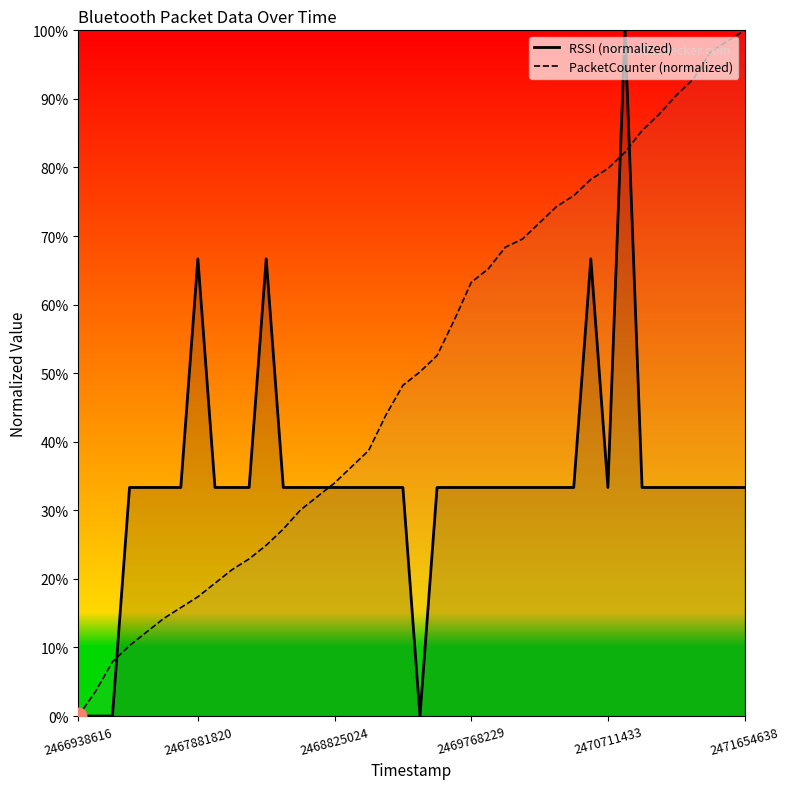

The value of PacketCounter (normalized) at 2468825024 is 49.3. True or false?

False